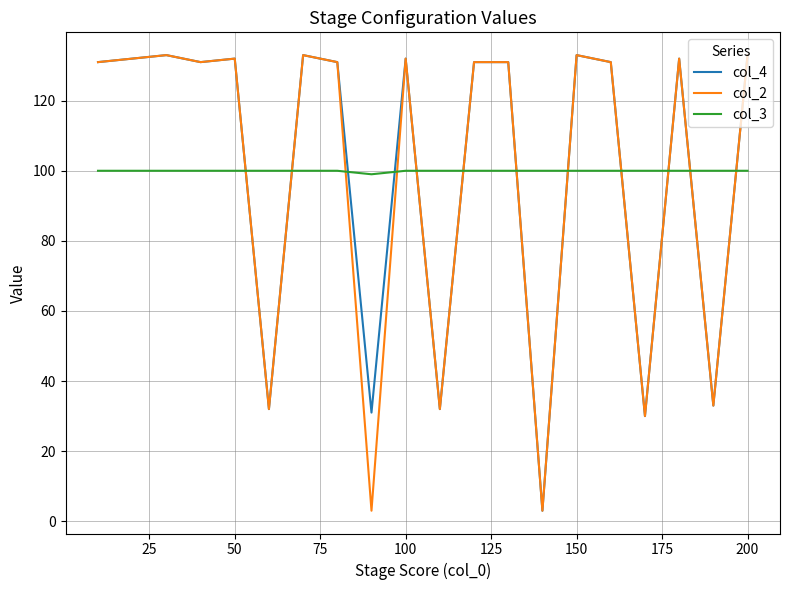

Reading left to right, list all the values displayed in this chart.

col_4: 131	132	133	131	132	32	133	131	31	132	32	131	131	3	133	131	30	132	33	133
col_2: 131	132	133	131	132	32	133	131	3	132	32	131	131	3	133	131	30	132	33	133
col_3: 100	100	100	100	100	100	100	100	99	100	100	100	100	100	100	100	100	100	100	100